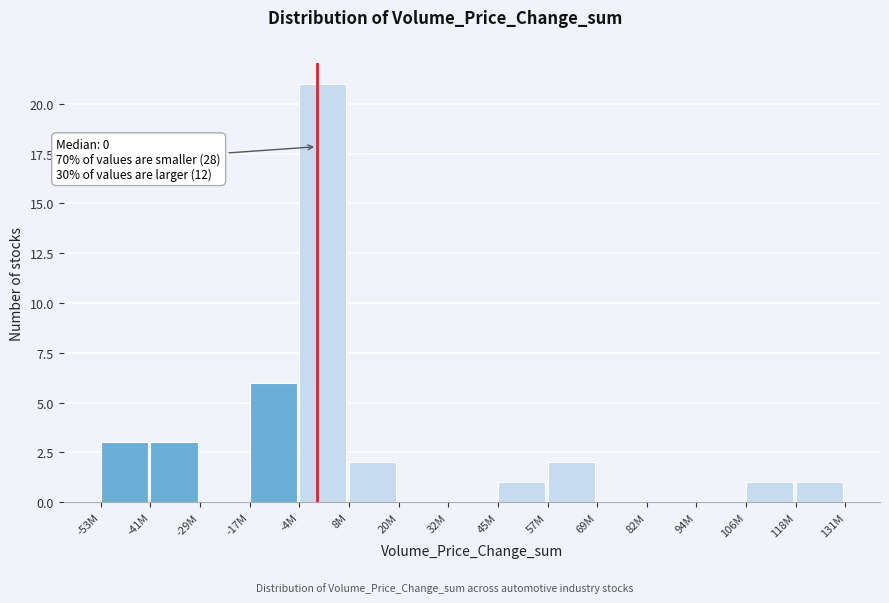

Reading left to right, transcribe all the data shown in this chart.

-53M=3	-41M=3	-29M=0	-17M=6	-4M=21	8M=2	20M=0	32M=0	45M=1	57M=2	69M=0	82M=0	94M=0	106M=1	118M=1